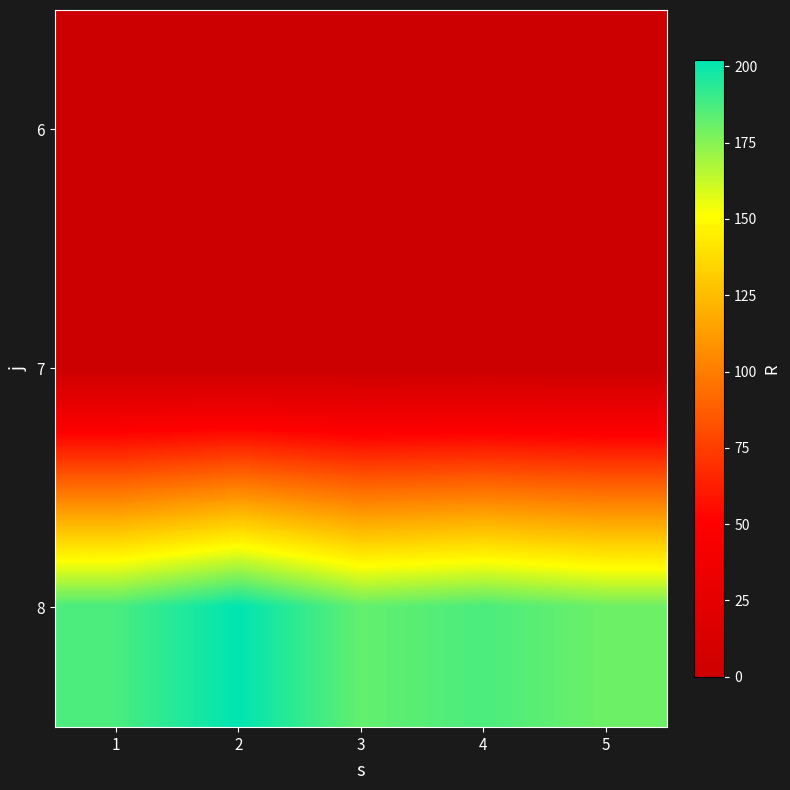

What is the total value across all series at 5?

180